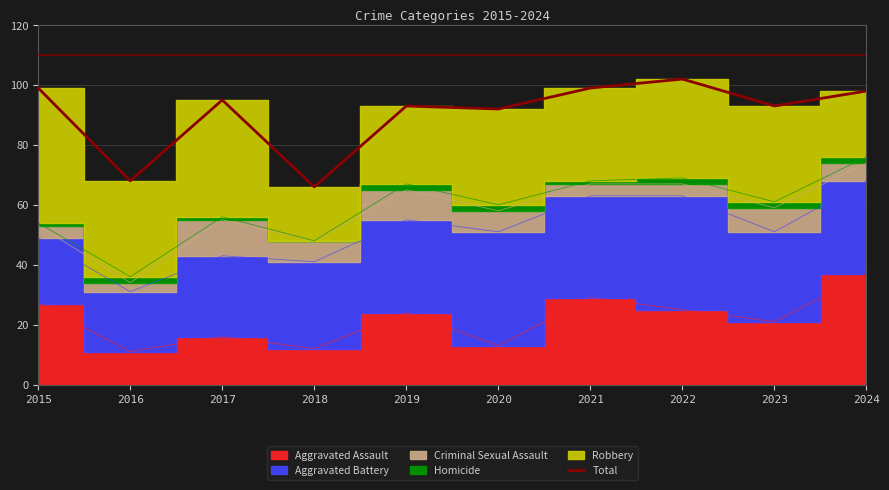

How many points are higher than both their immediate neighbors (excluding endpoints)?

3